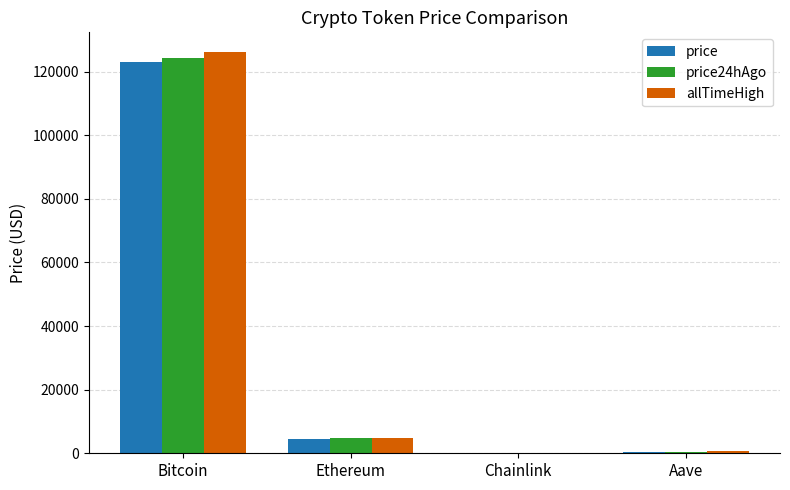

The price series shows 22.1 at Chainlink. True or false?

True